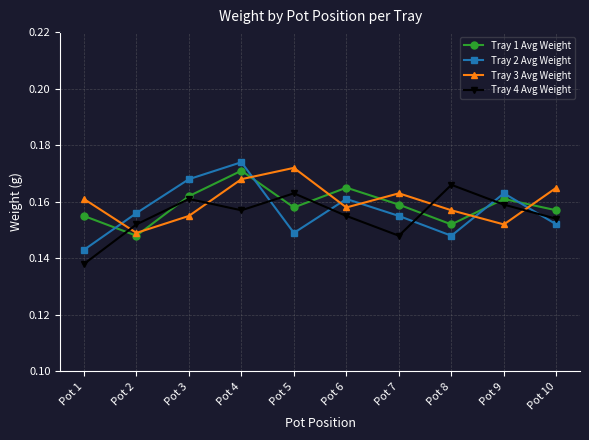

Which category has the lowest value across all series?

Pot 1